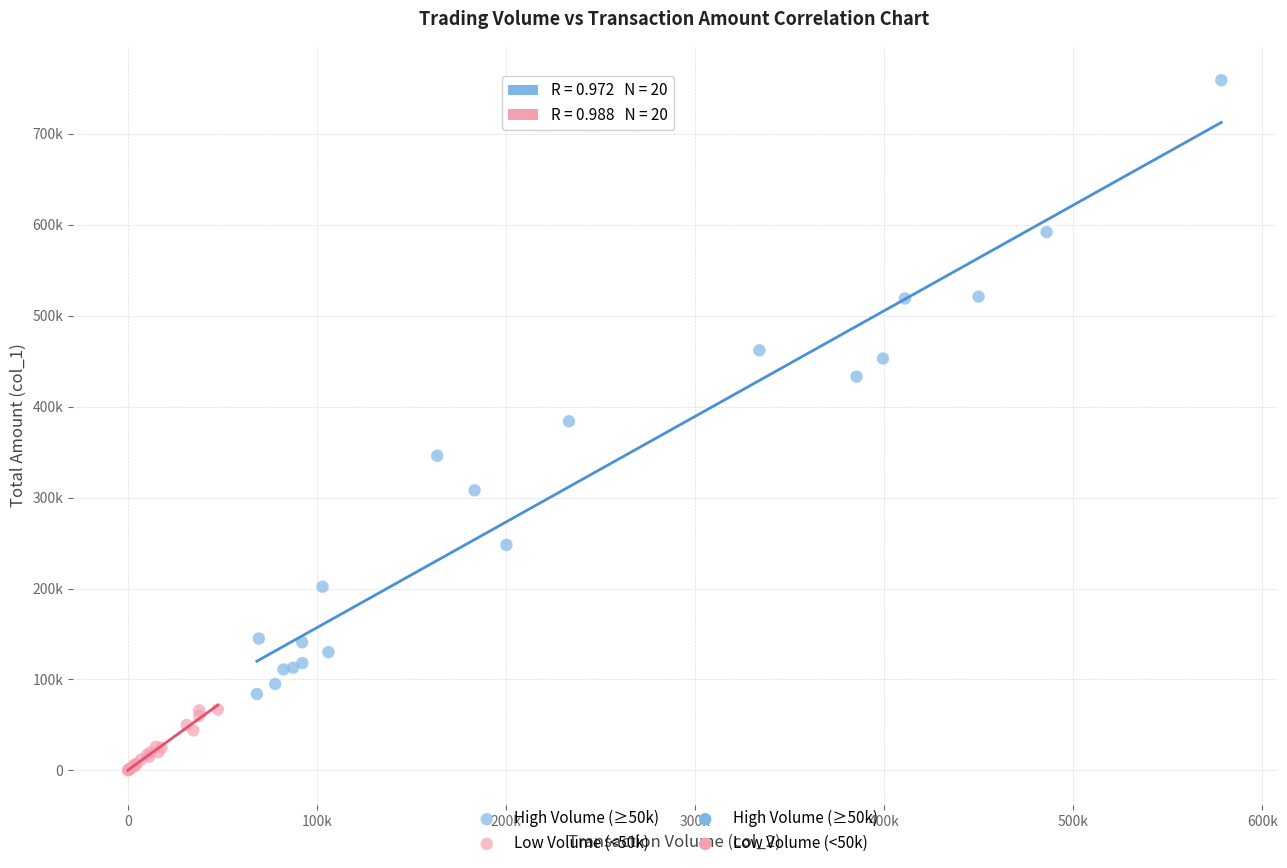

Which series has the largest Y range (max minus min)?

High Volume (≥50k)